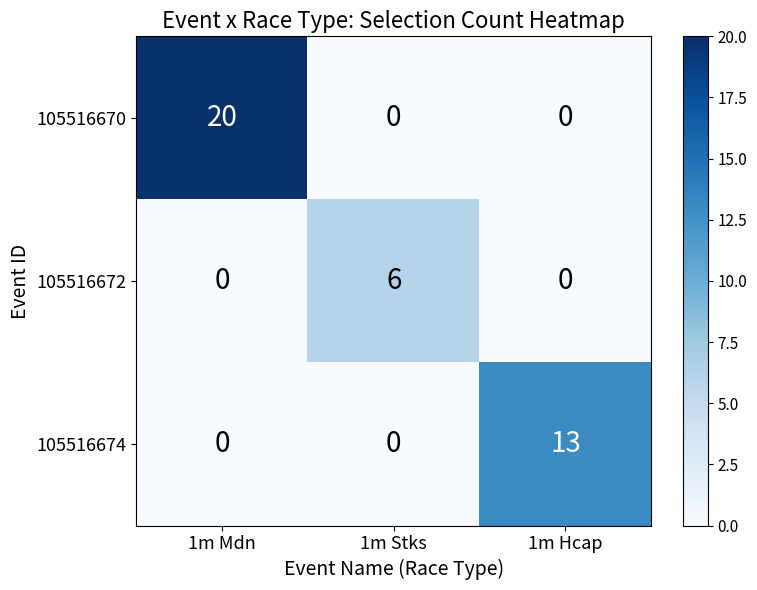

List the series in order of their overall mean, highest first.

105516670, 105516674, 105516672